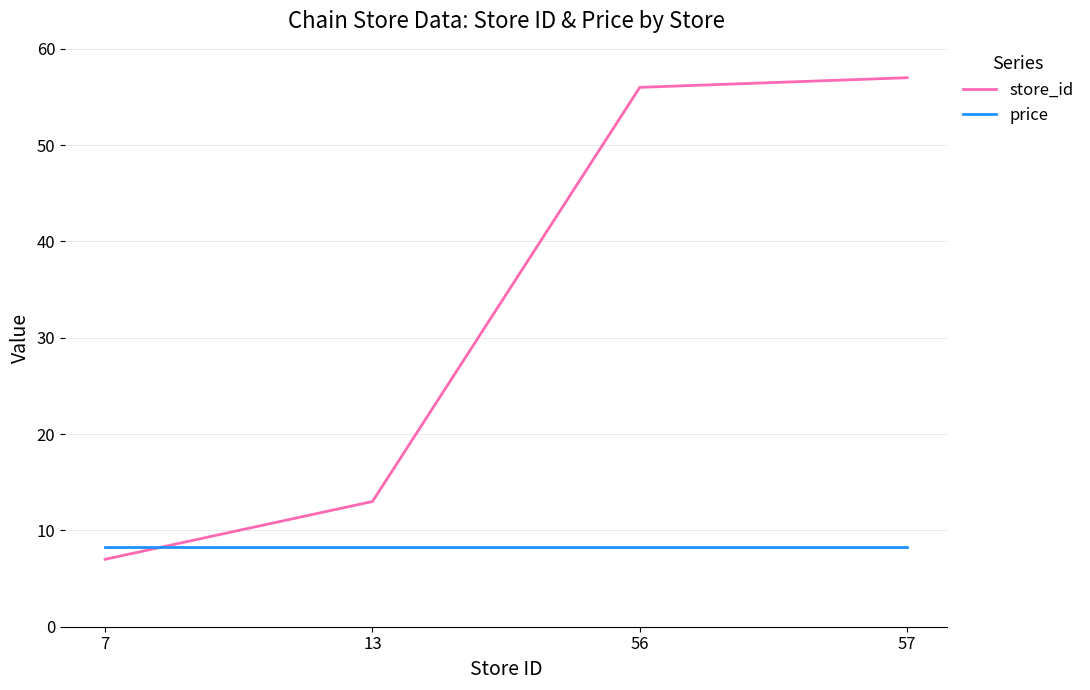

True or false: price and store_id cross at least once.

True